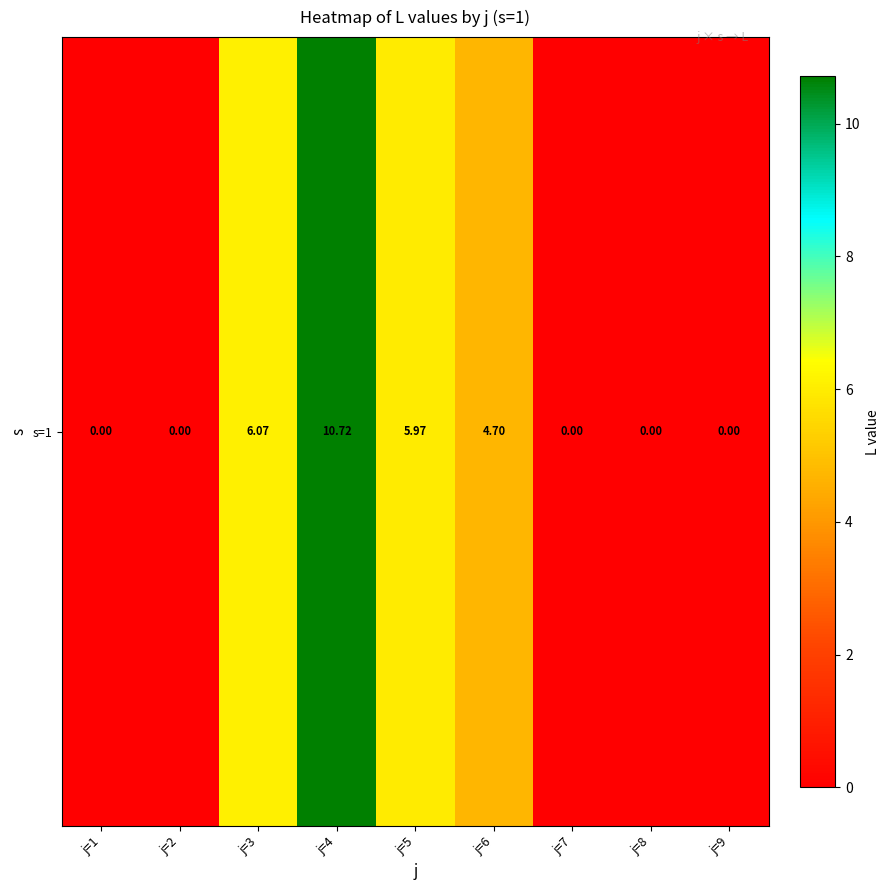

What is the difference between the values at j=2 and j=5?

6.0